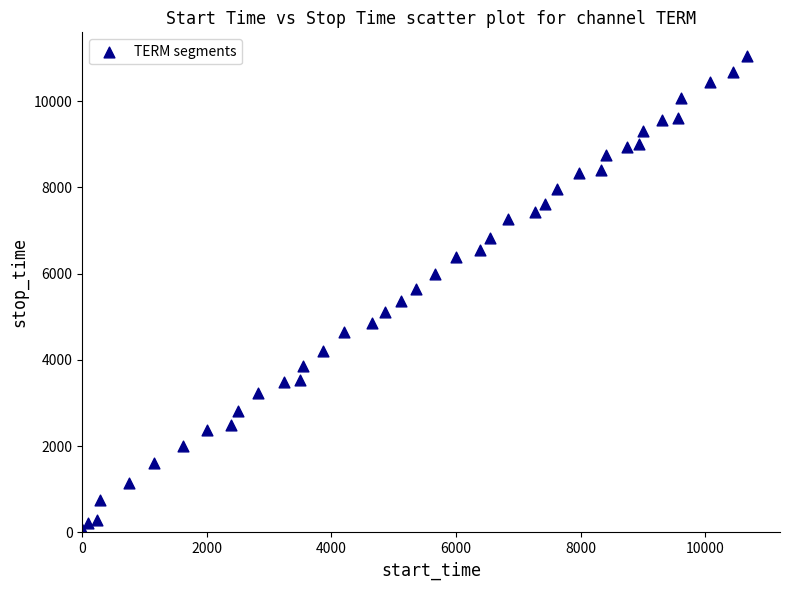

What is the range of X values (max minus min)?

10665